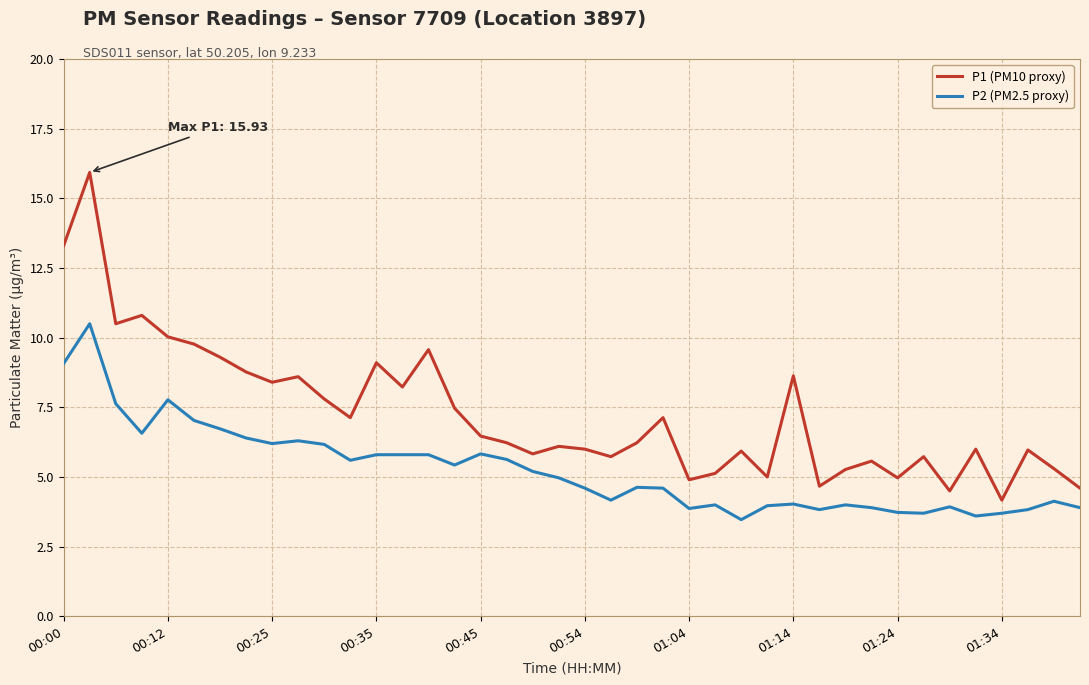

List the series in order of their peak value, highest first.

P1 (PM10 proxy), P2 (PM2.5 proxy)